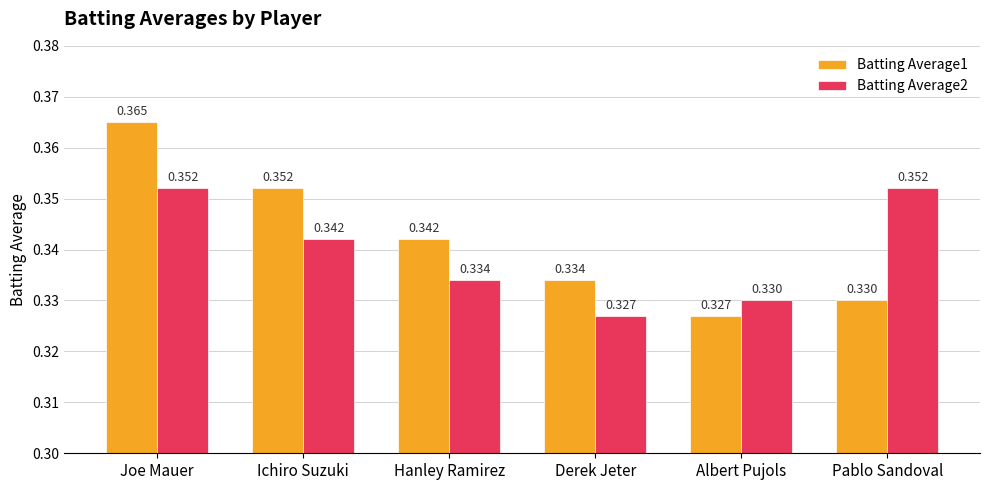

Between Albert Pujols and Pablo Sandoval, which series saw the biggest shift?

Batting Average2